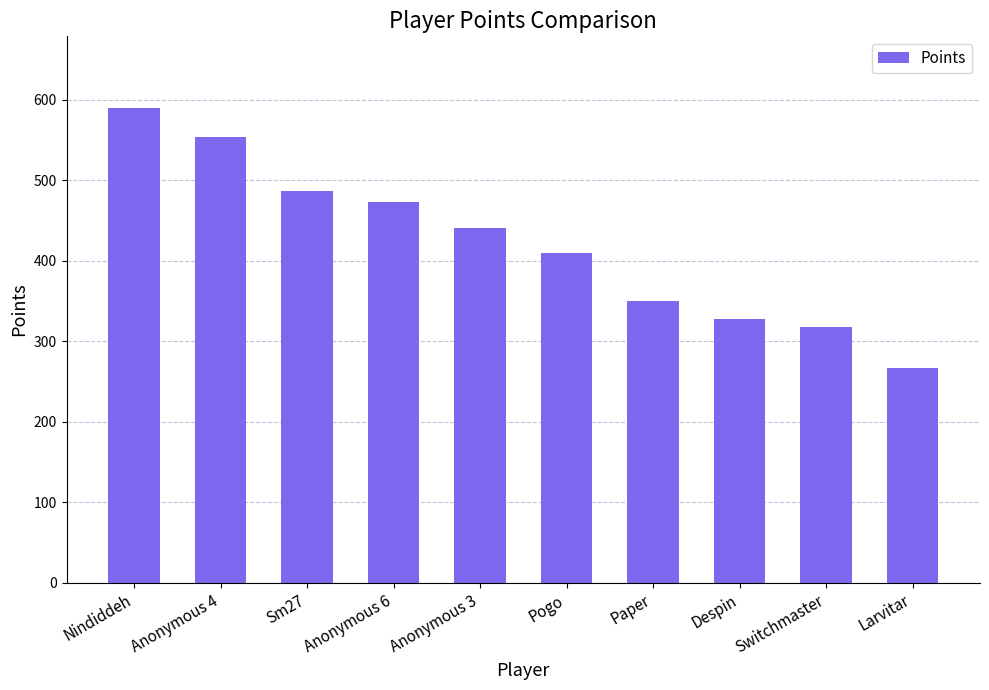

What is the sum of the values at Anonymous 4 and Paper?

903